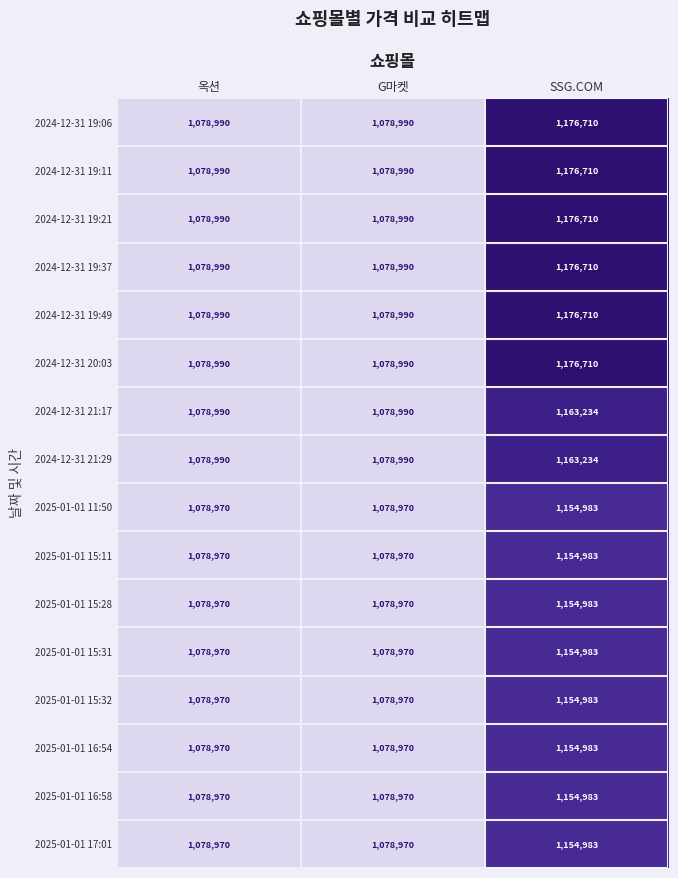

What is the difference between the highest and lowest values at 옥션?

20